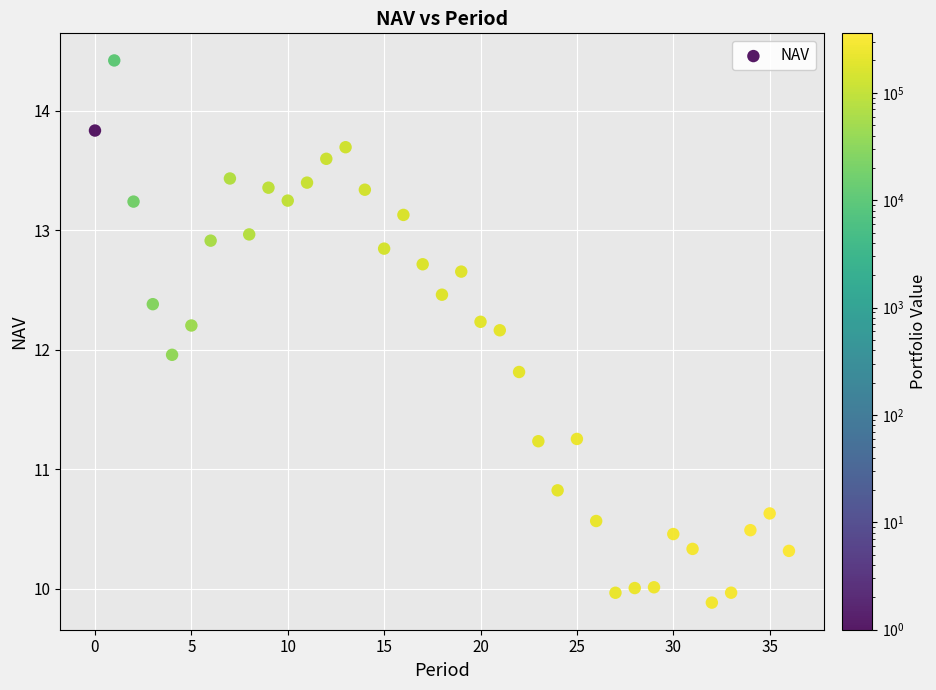

What is the range of Y values (max minus min)?

4.5